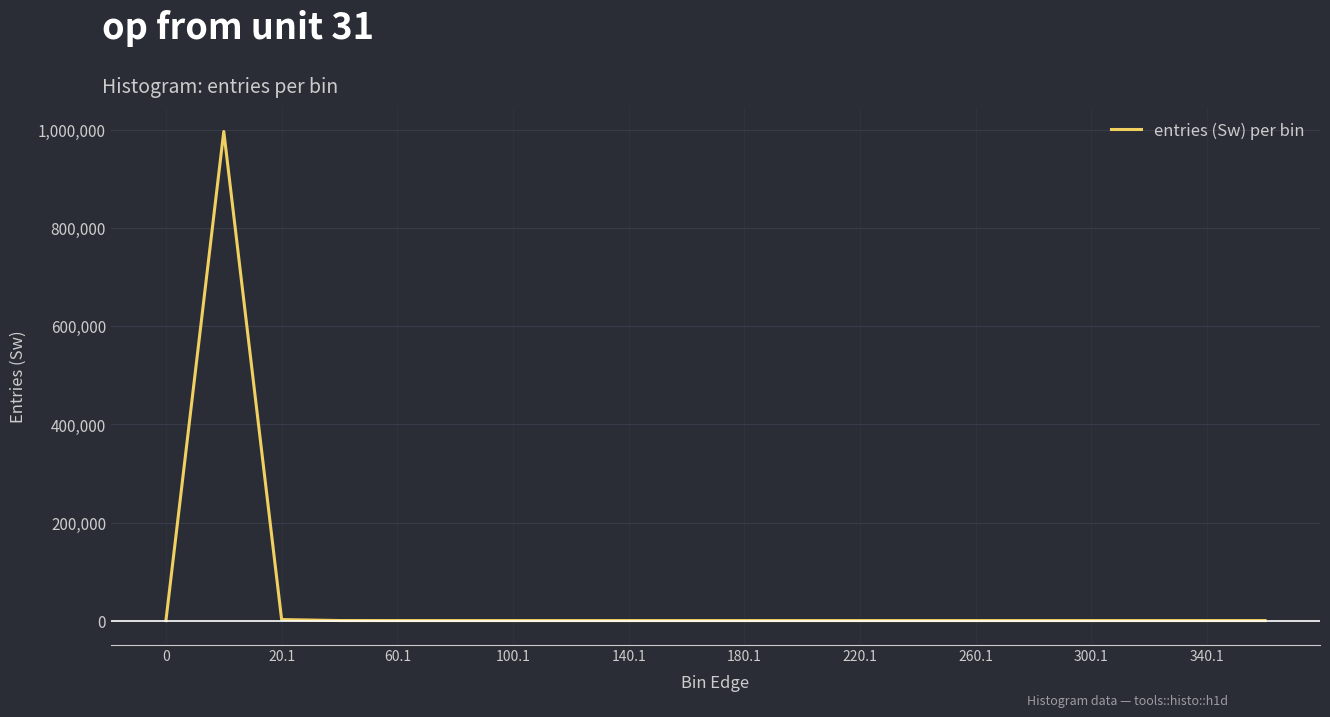

True or false: the data has more than 2 interior local peaks.

True